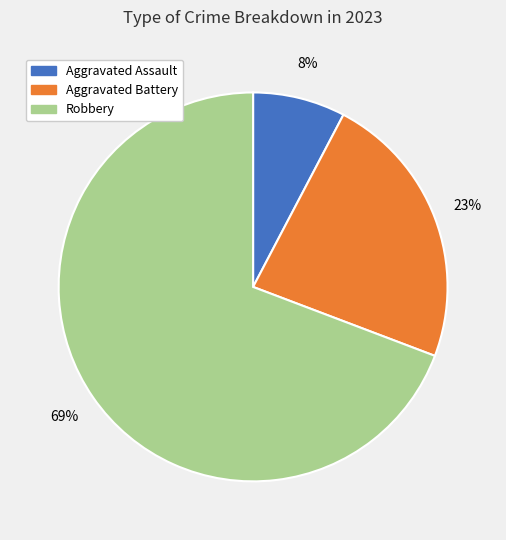

The Aggravated Battery slice represents 10% of the pie. True or false?

False